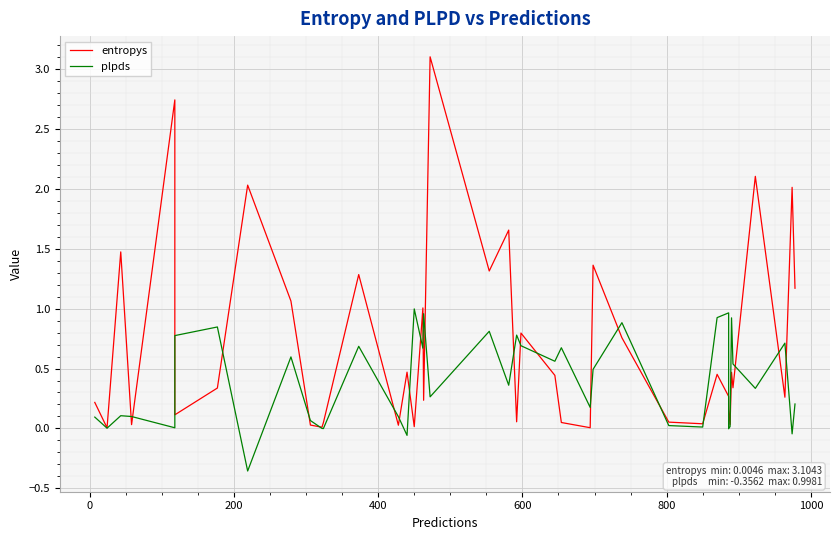

How many data points does each series have?

40